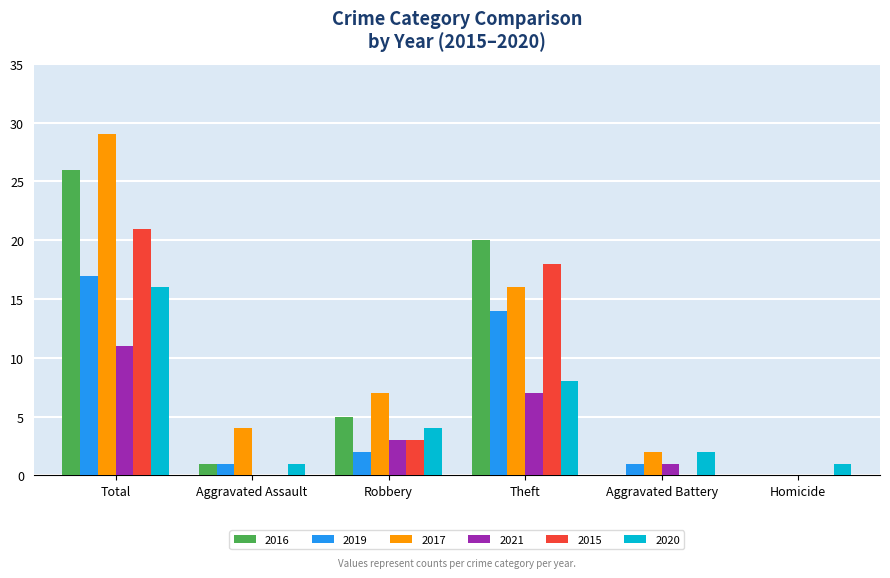

How many series are shown in this chart?

6